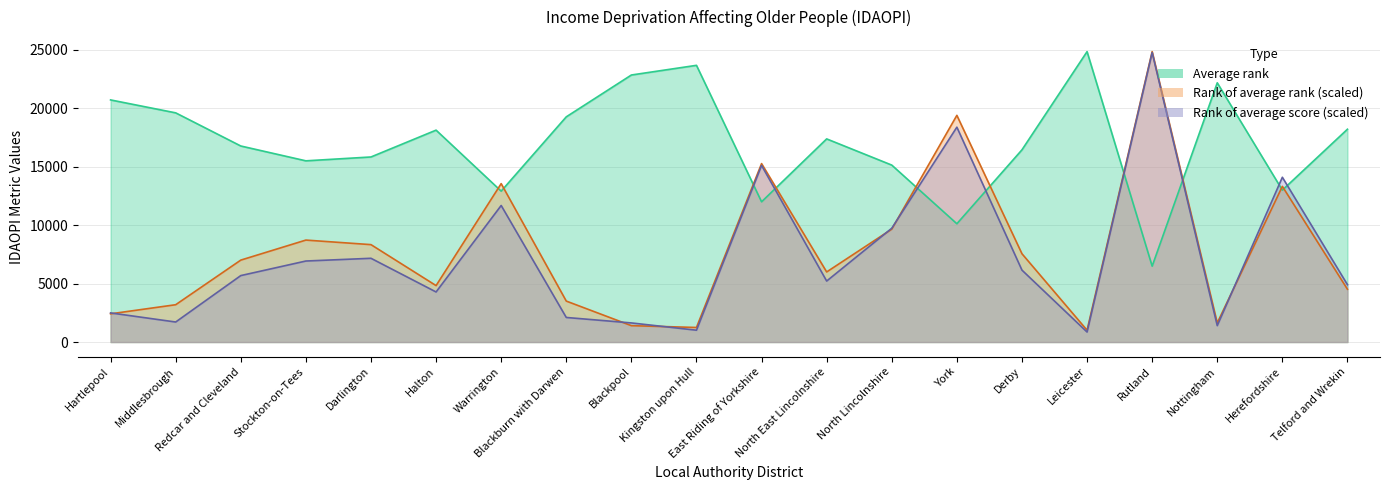

Is it true that Rank of average score equals 226.9 at Leicester?

False